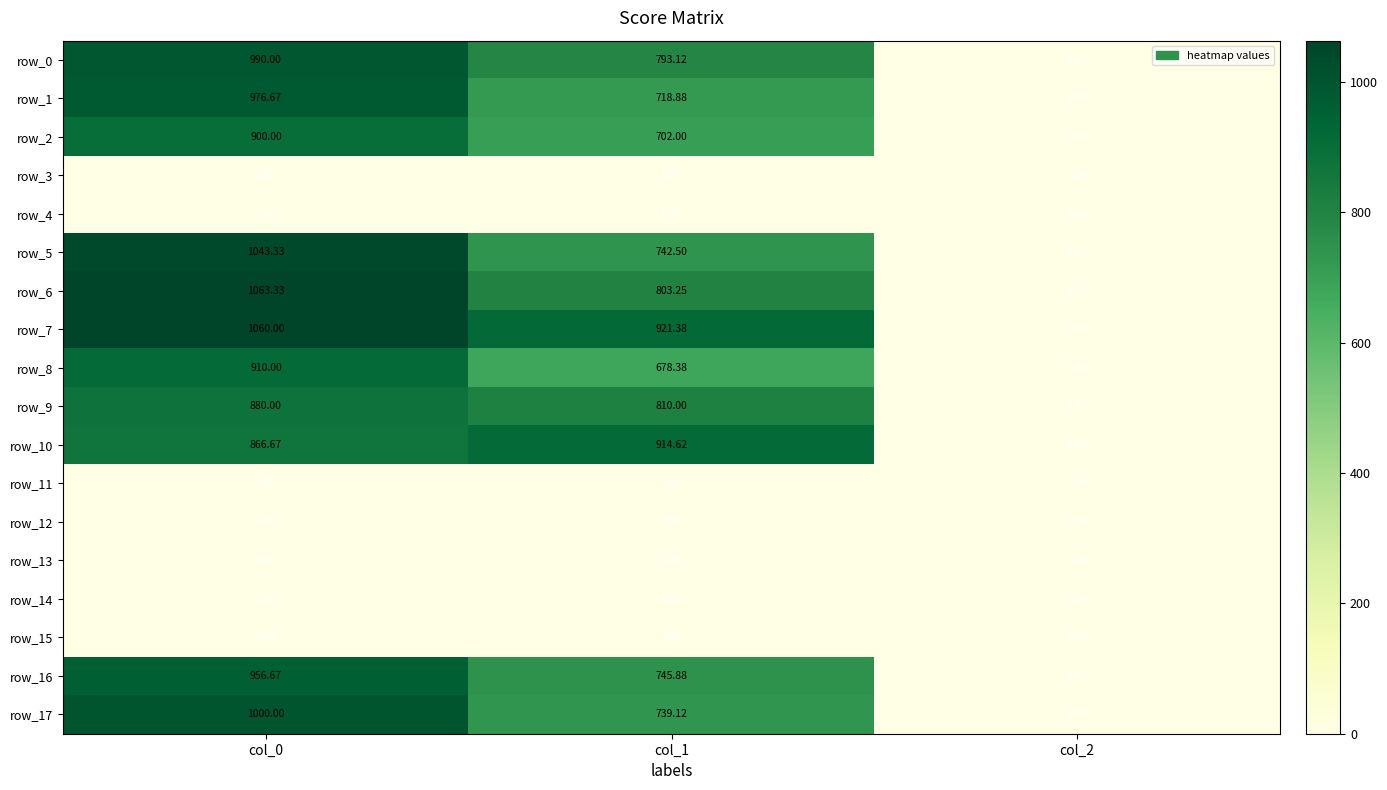

How many data points in row_5 are above 742?

2